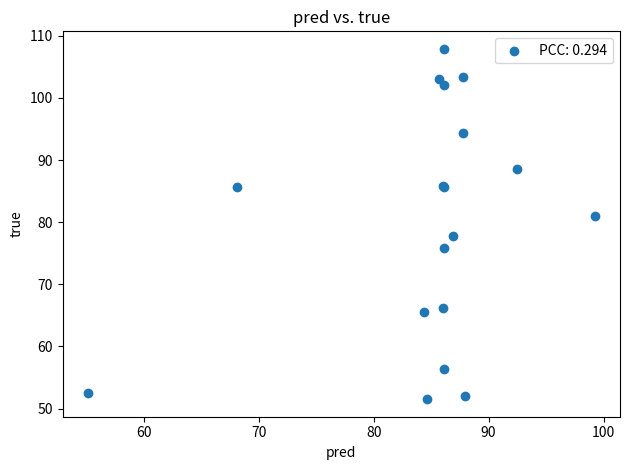

What Y value in the scatter plot is closest to 79?

77.8